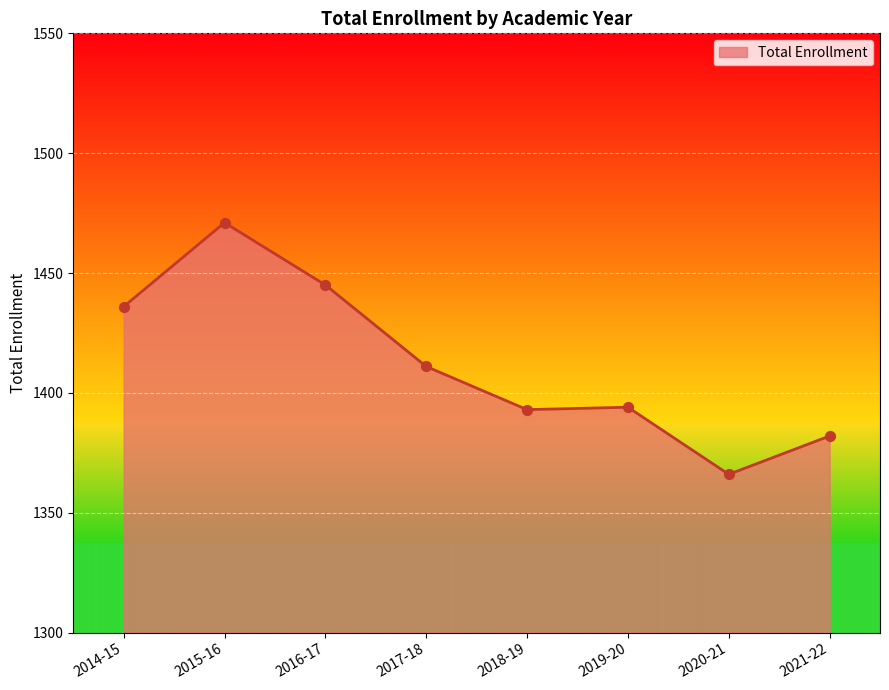

What is the ratio of the value at 2019-20 to the value at 2017-18?

1.0